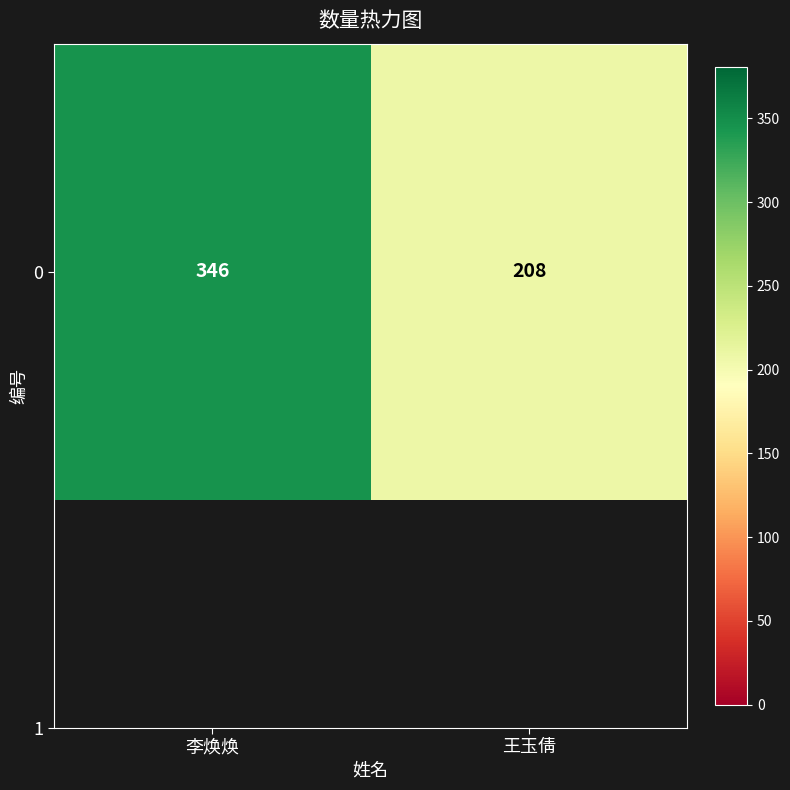

The chart shows a value of 542 at 李焕焕. True or false?

False